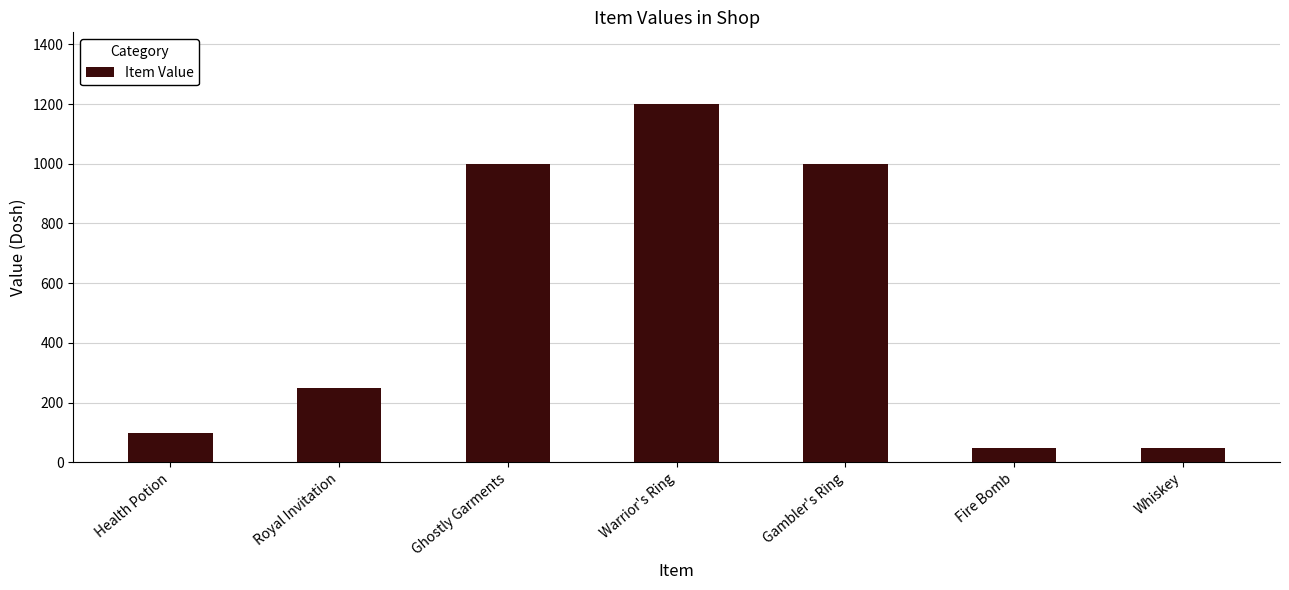

Which label corresponds to the largest value in the chart?

Warrior's Ring